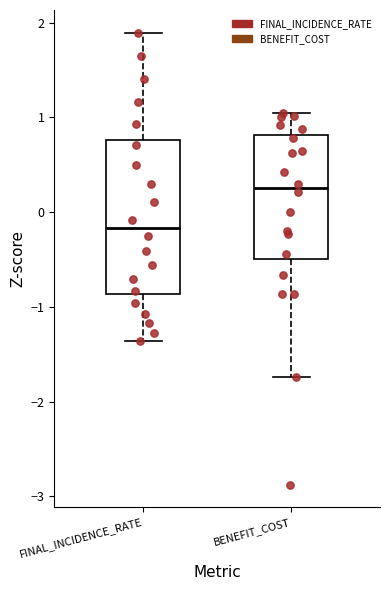

Reading left to right, read every box against the y-axis: the position of its median line, the range the box covers, and the ends of its whiskers. The values are not printed on the chart, so give them approximately, as read against the axis.

FINAL_INCIDENCE_RATE: median -0.2, box -0.9 to 0.8, whiskers -1.4 to 1.9
BENEFIT_COST: median 0.3, box -0.5 to 0.8, whiskers -1.7 to 1.0